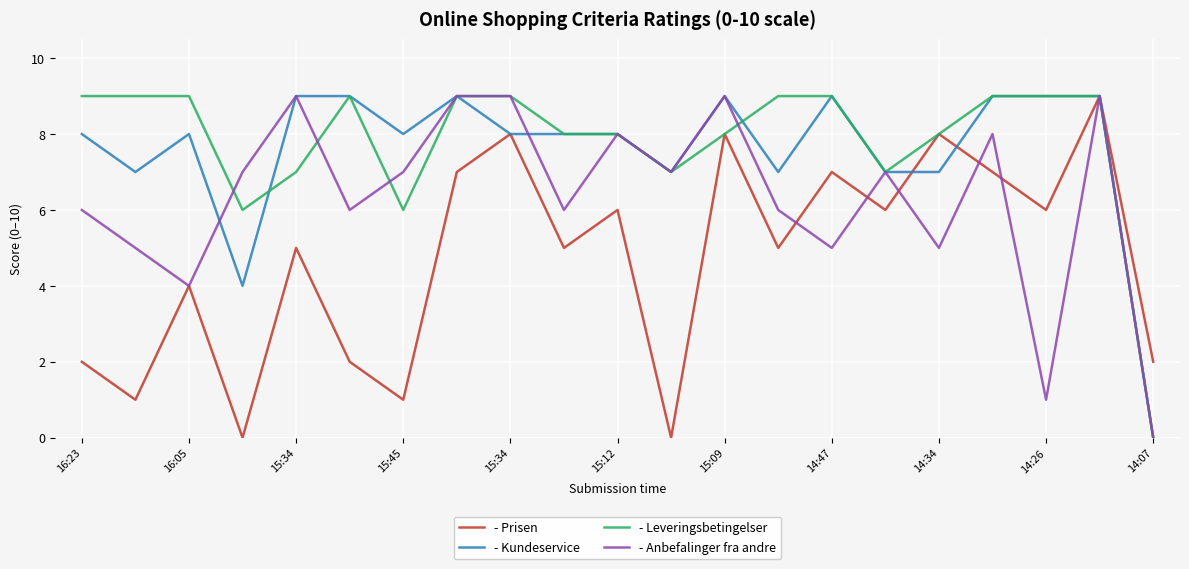

What is the maximum value shown in the chart?

9